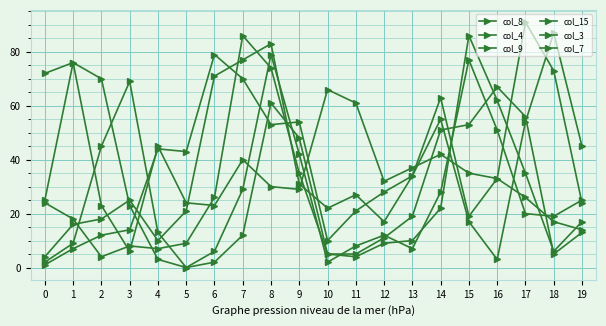

Where is col_9 nearest to the value 44?

4